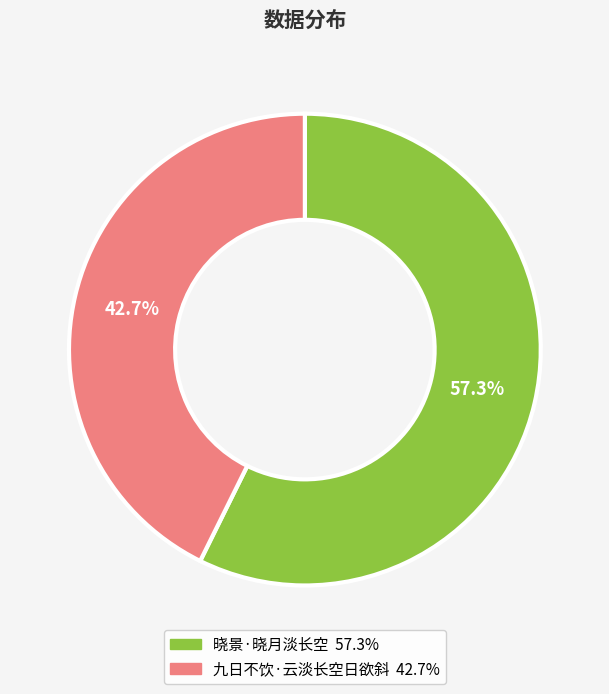

How many segments does this pie chart have?

2